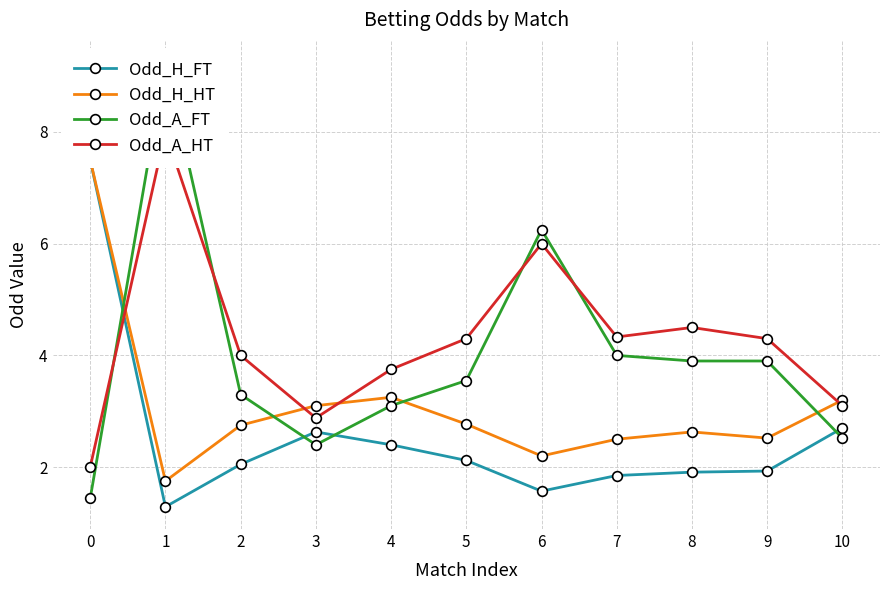

Is it true that Odd_A_HT equals 3.1 at 10?

True